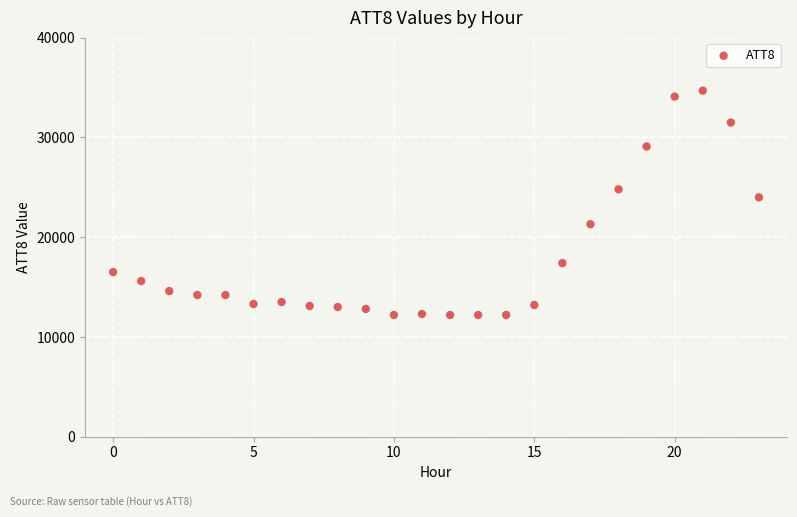

What Y value in the scatter plot is closest to 23450?

24000